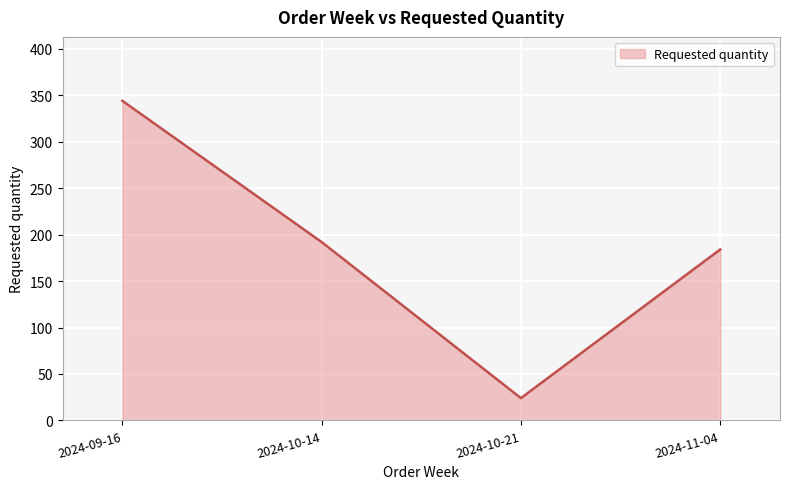

What is the greatest value displayed?

344